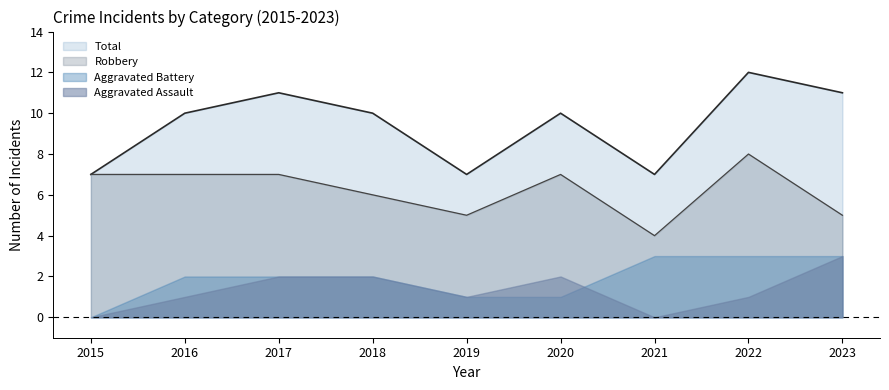

What are all the series names shown in the legend?

Total, Robbery, Aggravated Battery, Aggravated Assault